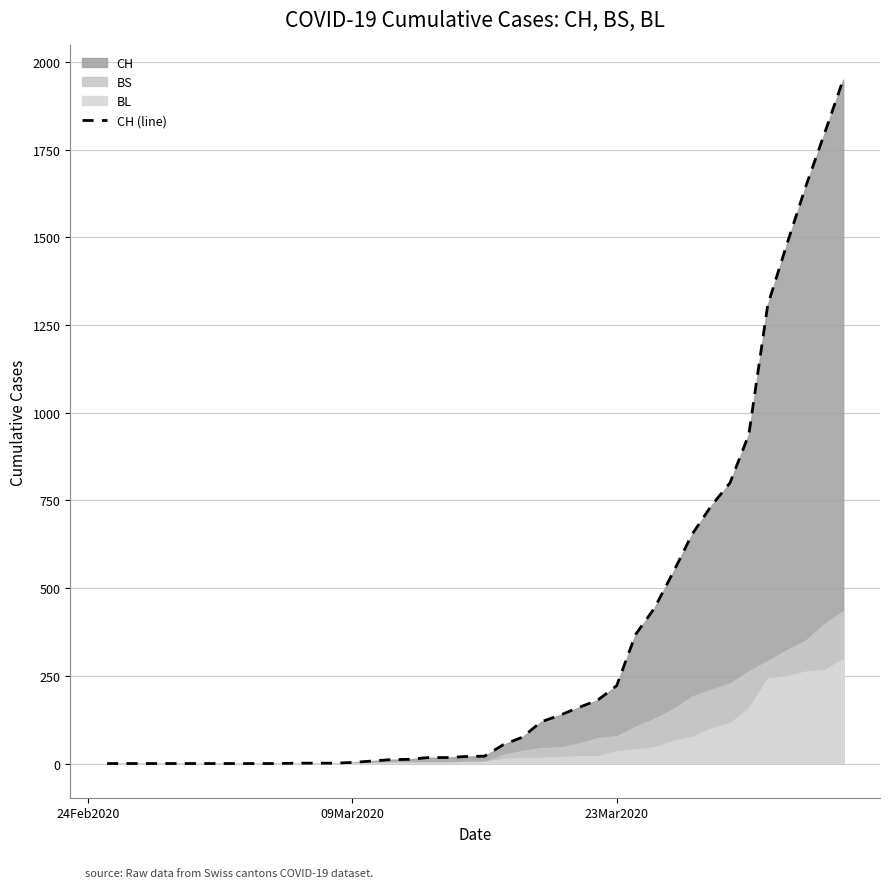

How many values are above zero?

30